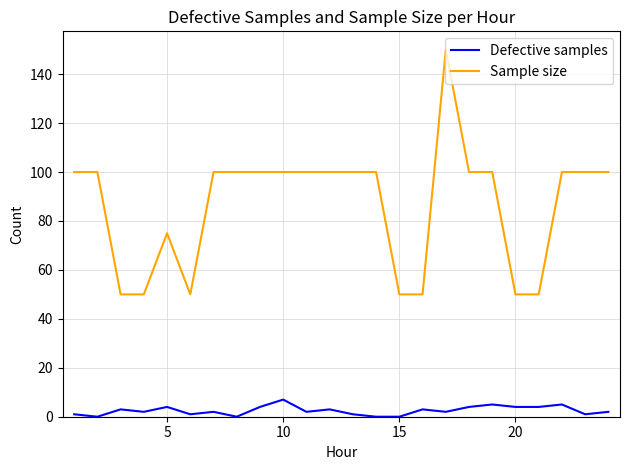

List the series in order of their overall mean, highest first.

Sample size, Defective samples